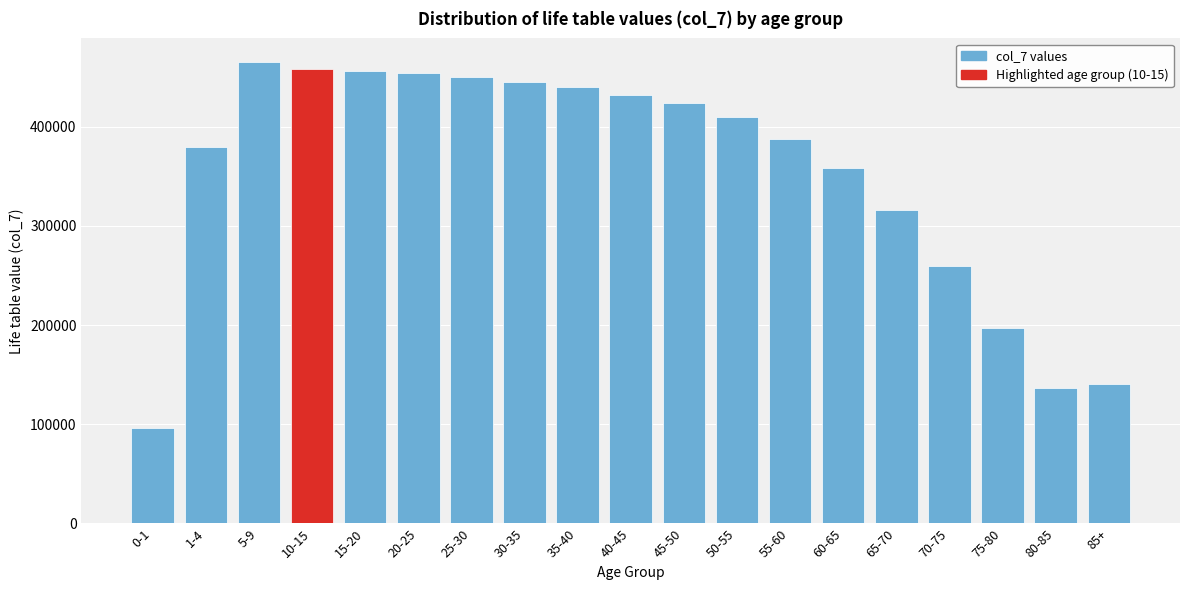

What is the average value?

352941